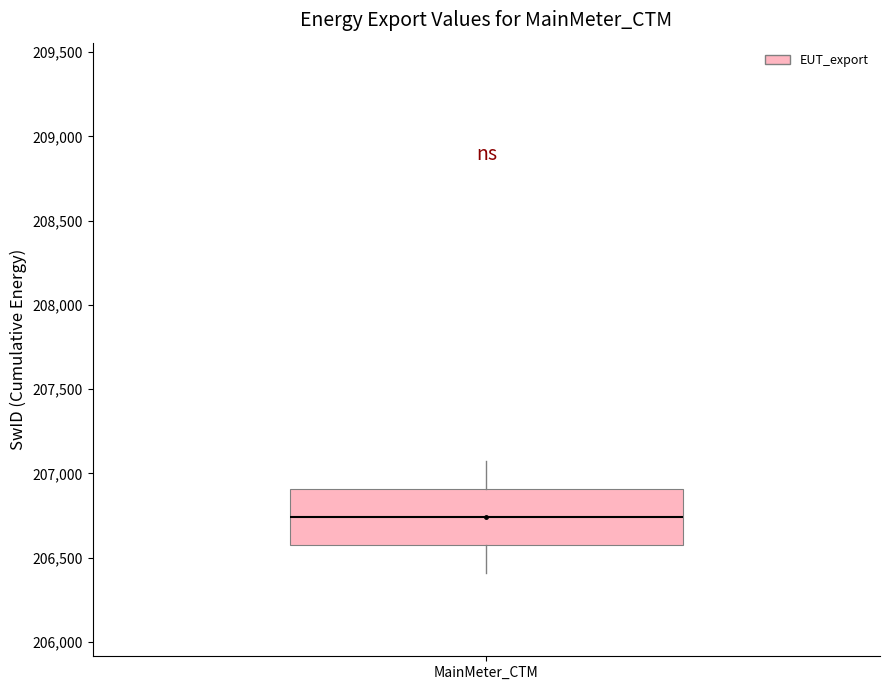

Transcribe this box plot: give where the median line is, the range the box spans, and where the two whiskers end, as read against the y-axis. The values are not printed on the chart, so give them approximately, as read against the axis.

median 206750, box 206600 to 206900, whiskers 206400 to 207050